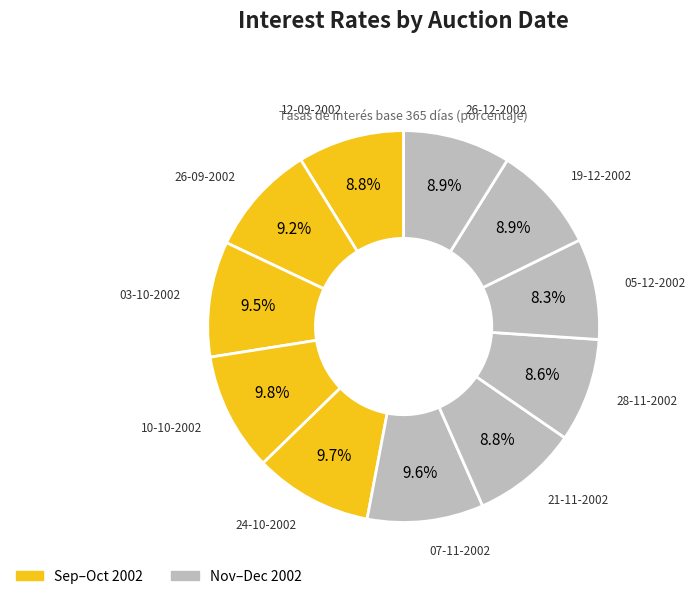

To the nearest percent, what is the difference between the largest and smallest slice percentages?

1%